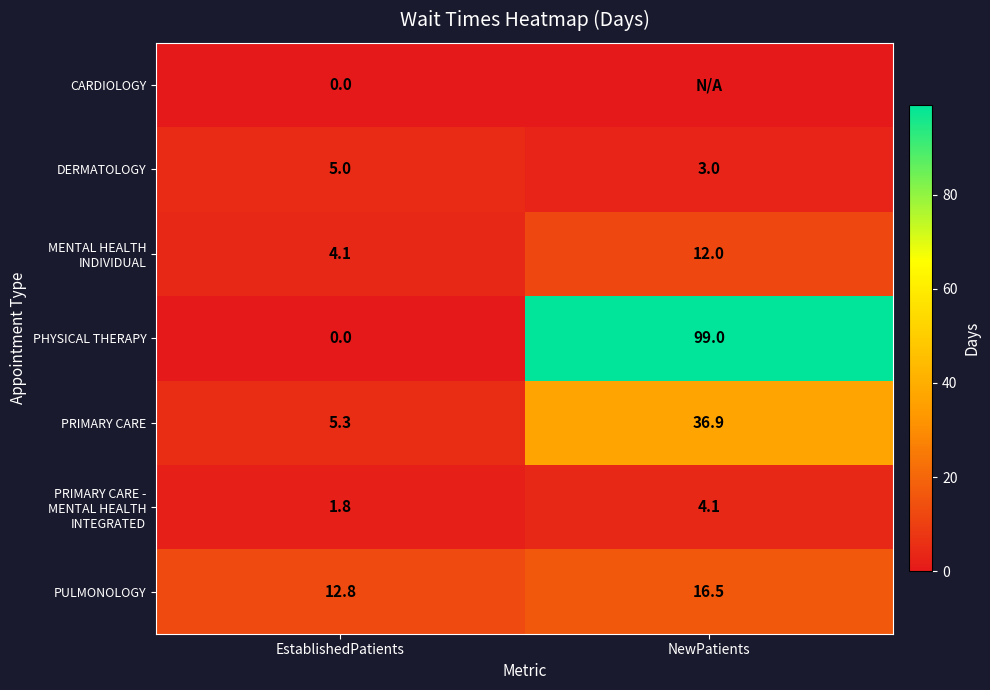

Is it true that PHYSICAL THERAPY equals 39.9 at EstablishedPatients?

False